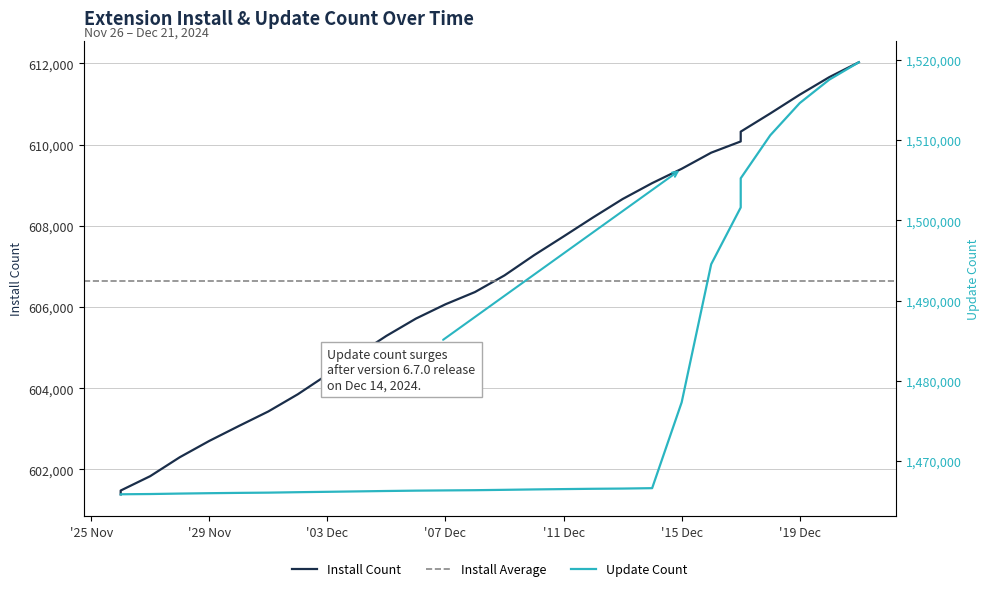

At which category does the chart reach its peak across all series?

2024-12-21